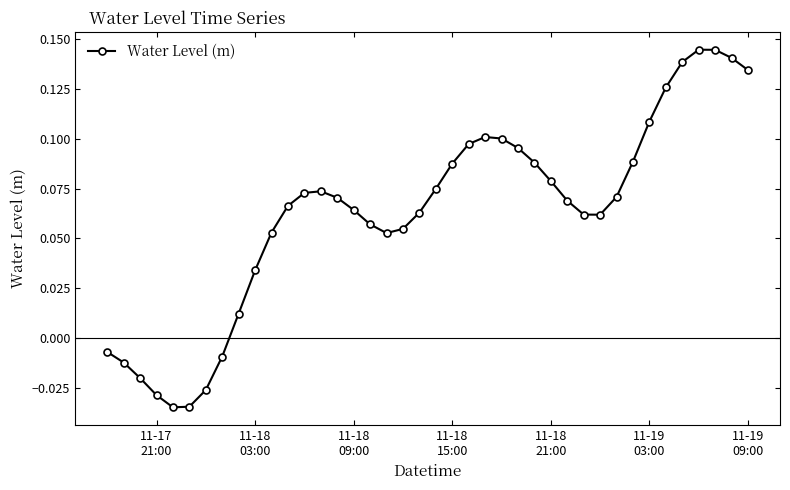

True or false: there are more than 1 points higher than both neighbors.

True